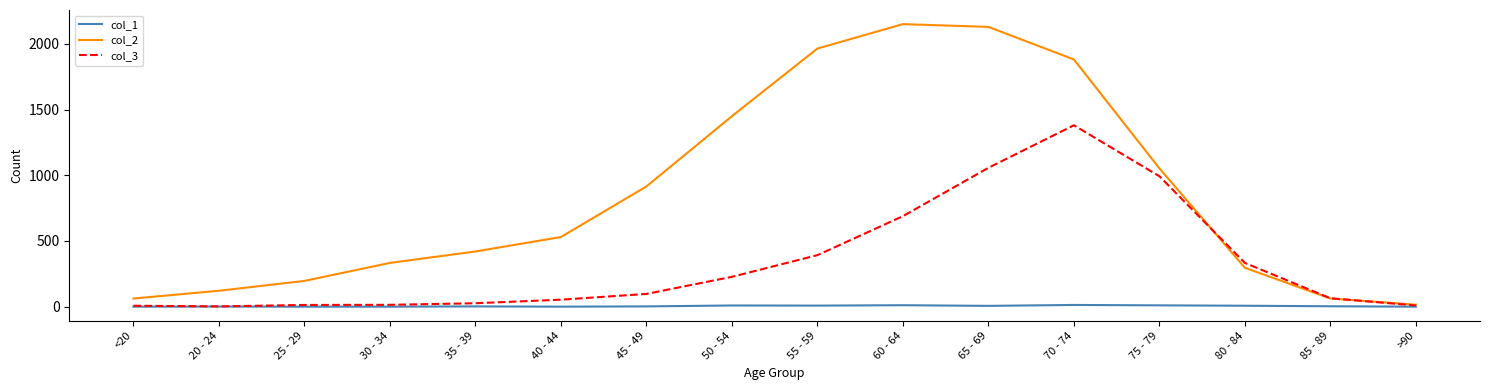

At how many categories does at least one series exceed 2140?

1